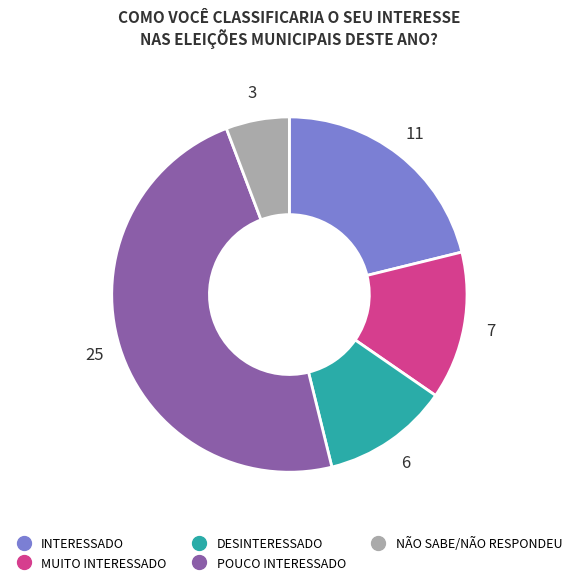

Count the number of slices in the pie.

5